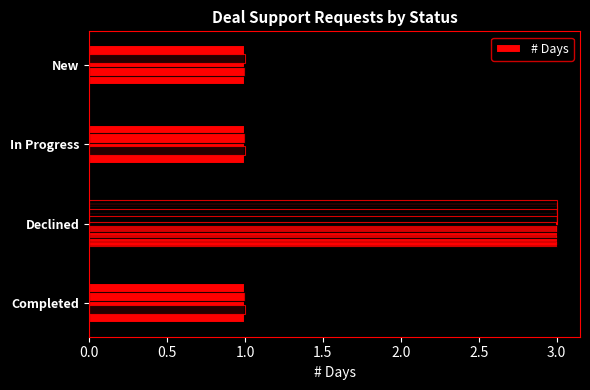

True or false: the data shows 3 at 0.5.

True